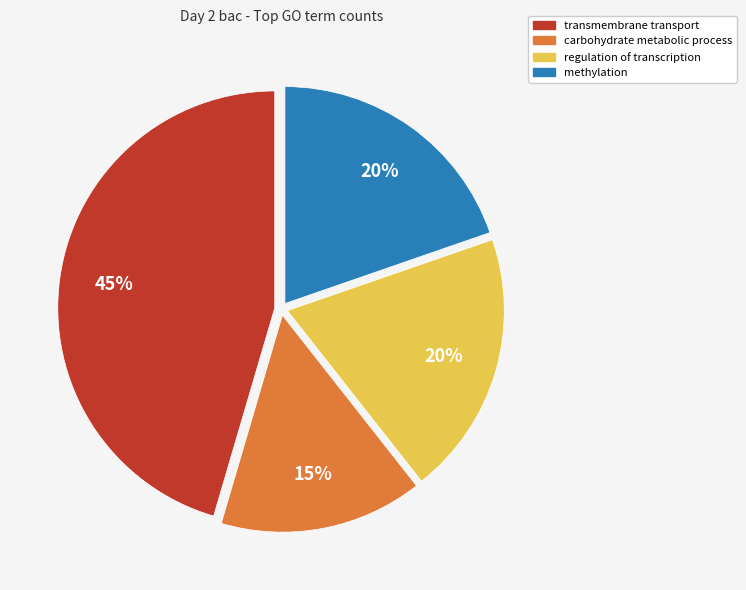

Does any single category account for the majority?

No